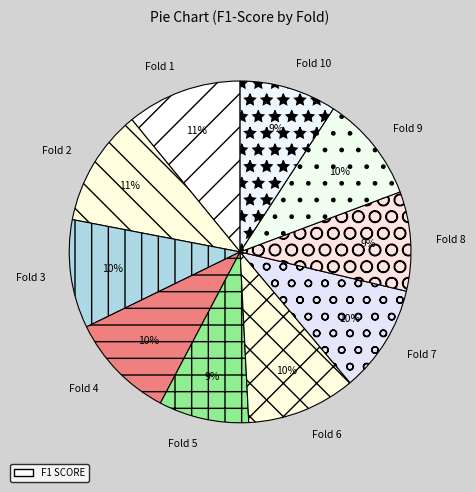

How many segments does this pie chart have?

10